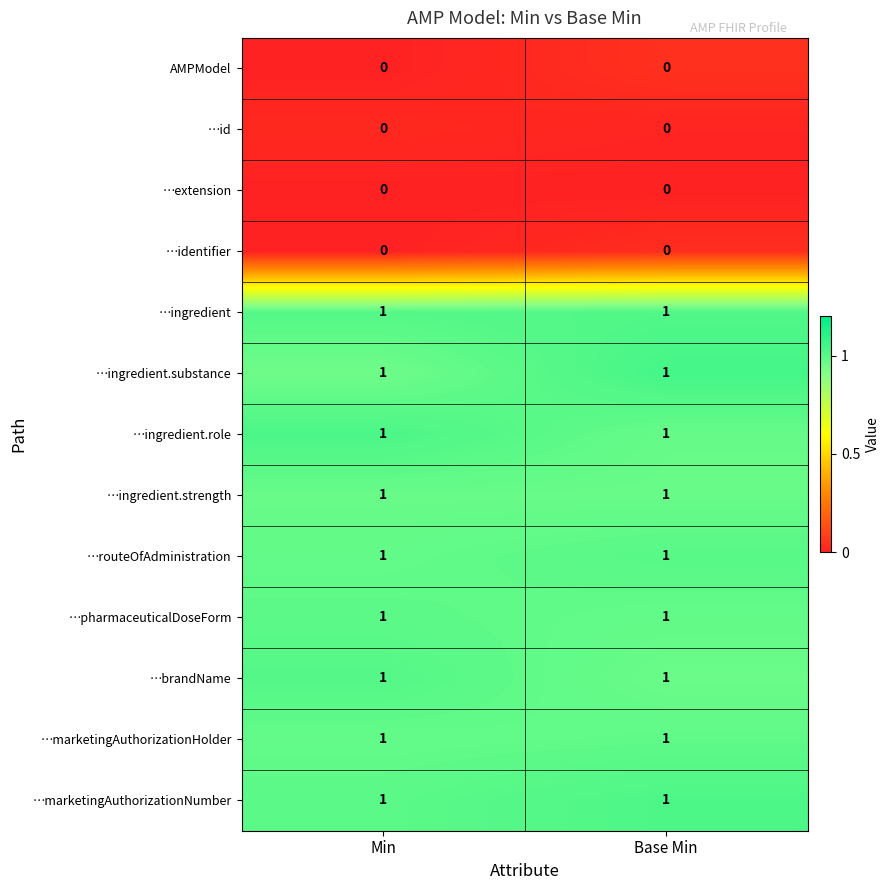

Is the value of …identifier at Base Min greater than the value of …routeOfAdministration at Min?

No